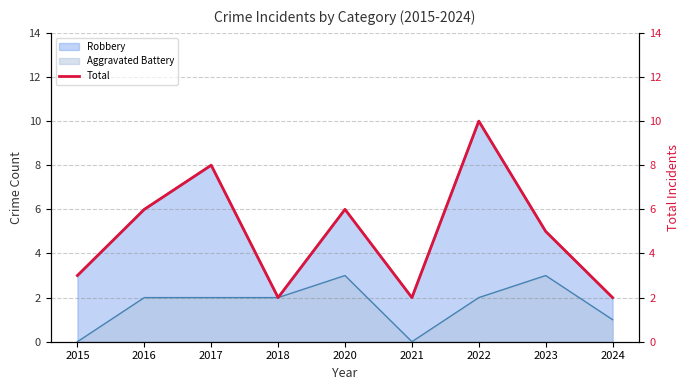

Rank the categories by value from lowest to highest.

2018, 2021, 2024, 2015, 2023, 2016, 2020, 2017, 2022